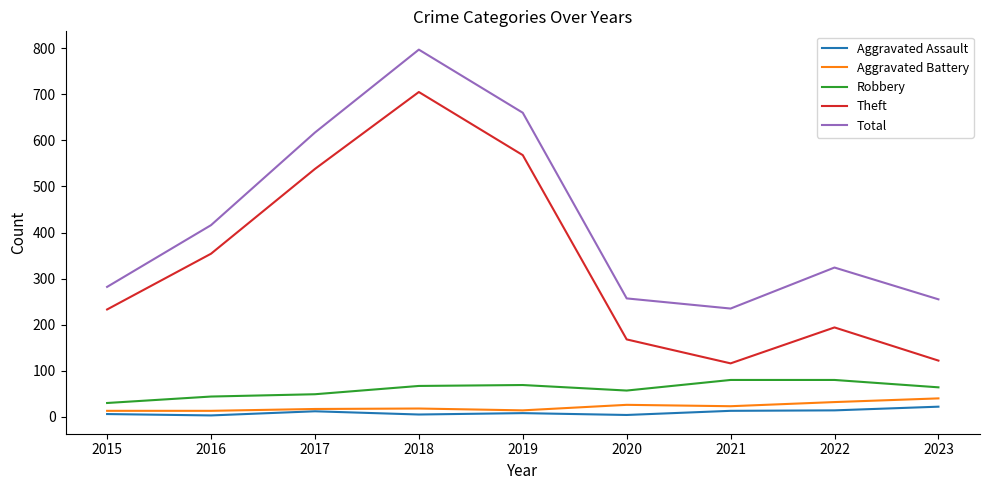

What is the maximum value for Total?

797